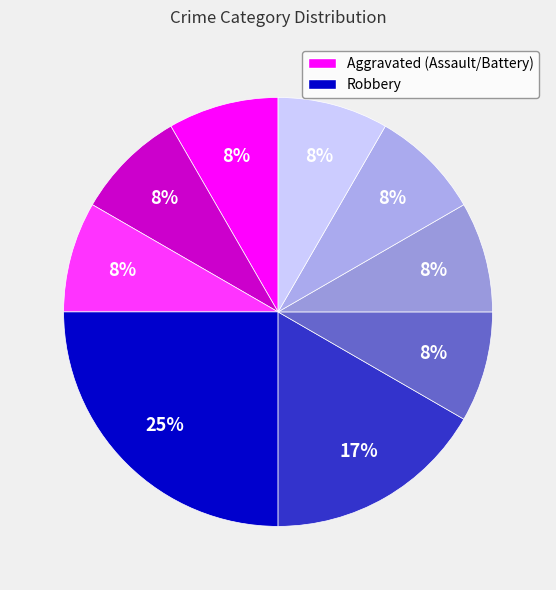

How many slices are in this pie chart?

9